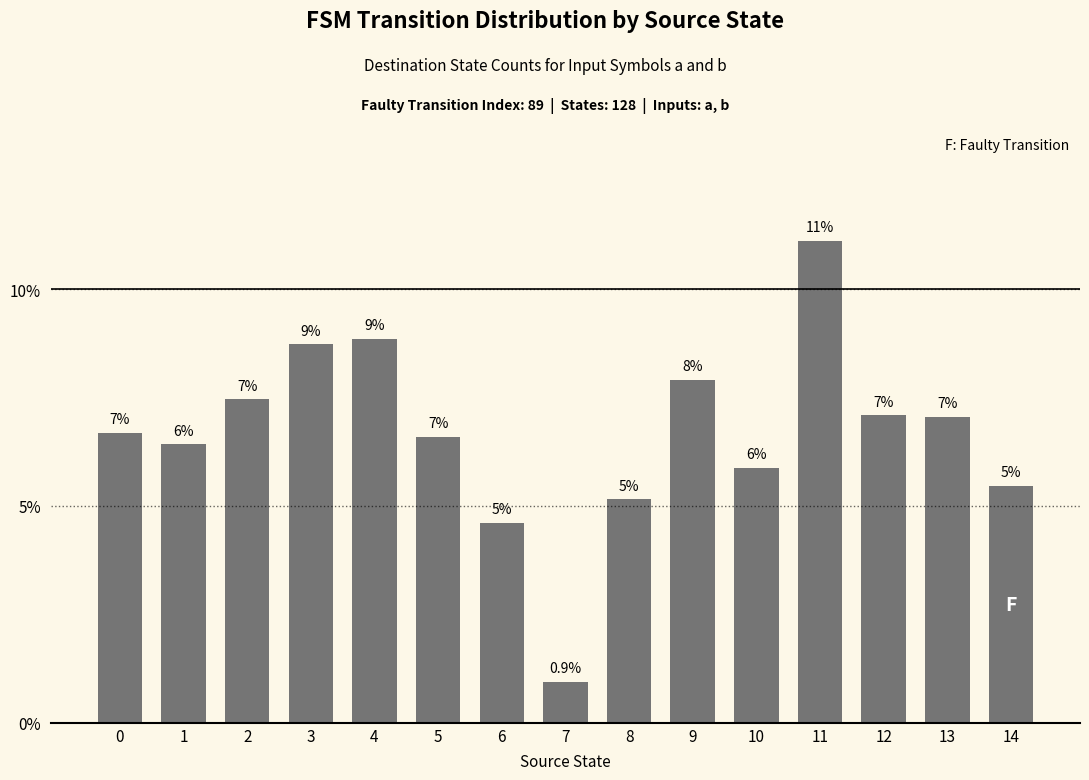

Does the chart contain any negative values?

No